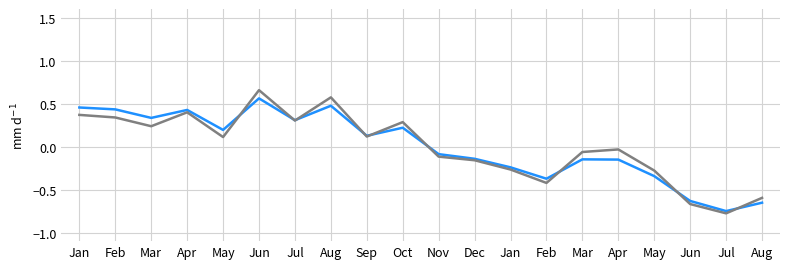

Does the chart have visible grid lines?

Yes